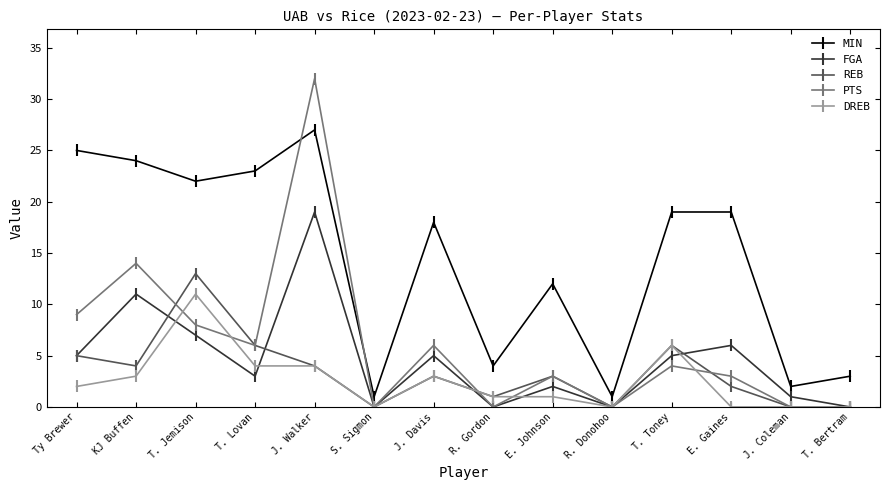

List the series in order of their peak value, lowest first.

DREB, REB, FGA, MIN, PTS